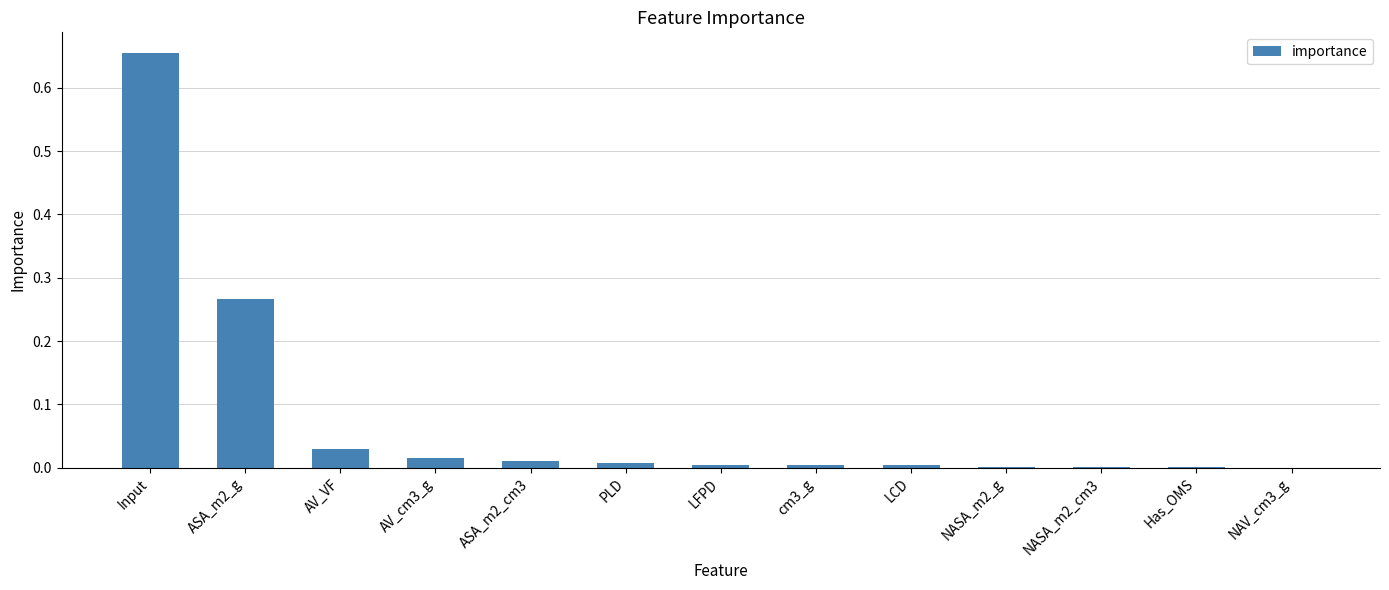

The chart shows a value of 0.0 at NASA_m2_cm3. True or false?

True